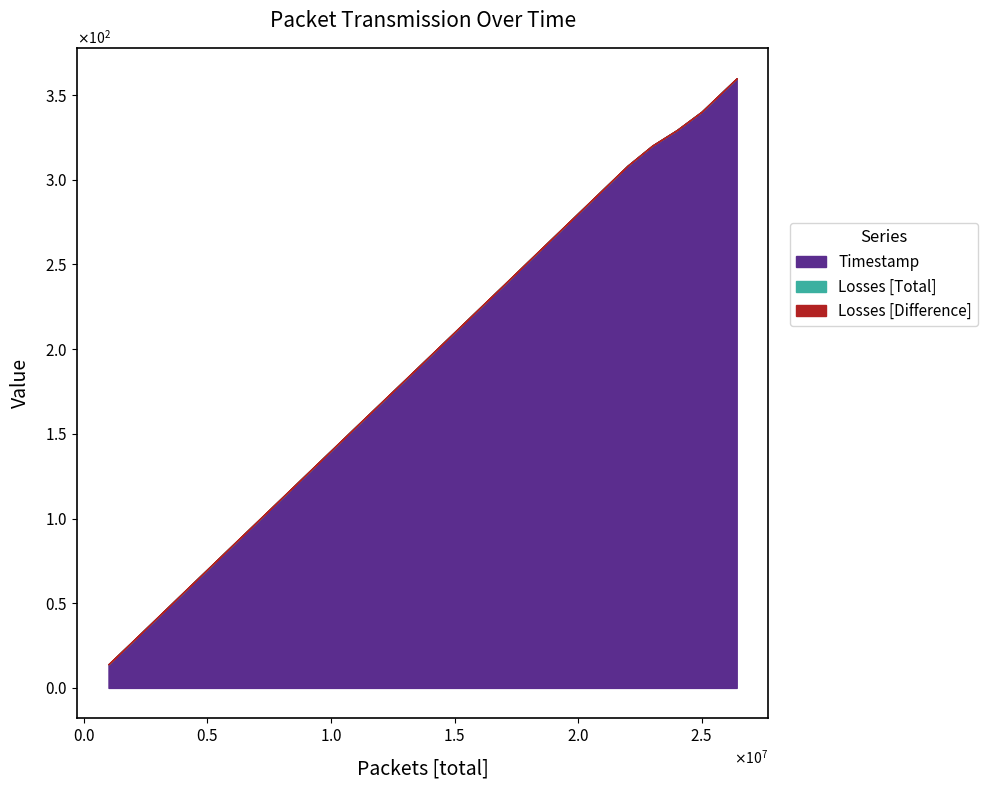

How many values in the Timestamp series are below 196?

13